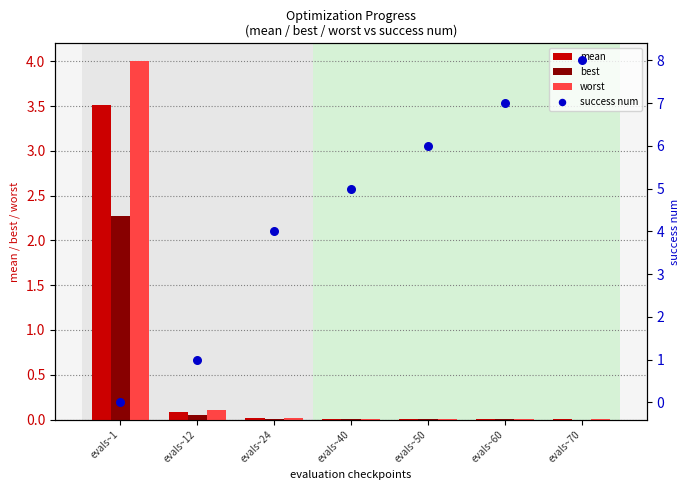

Is the value of mean at evals~24 greater than the value of best at evals~12?

No